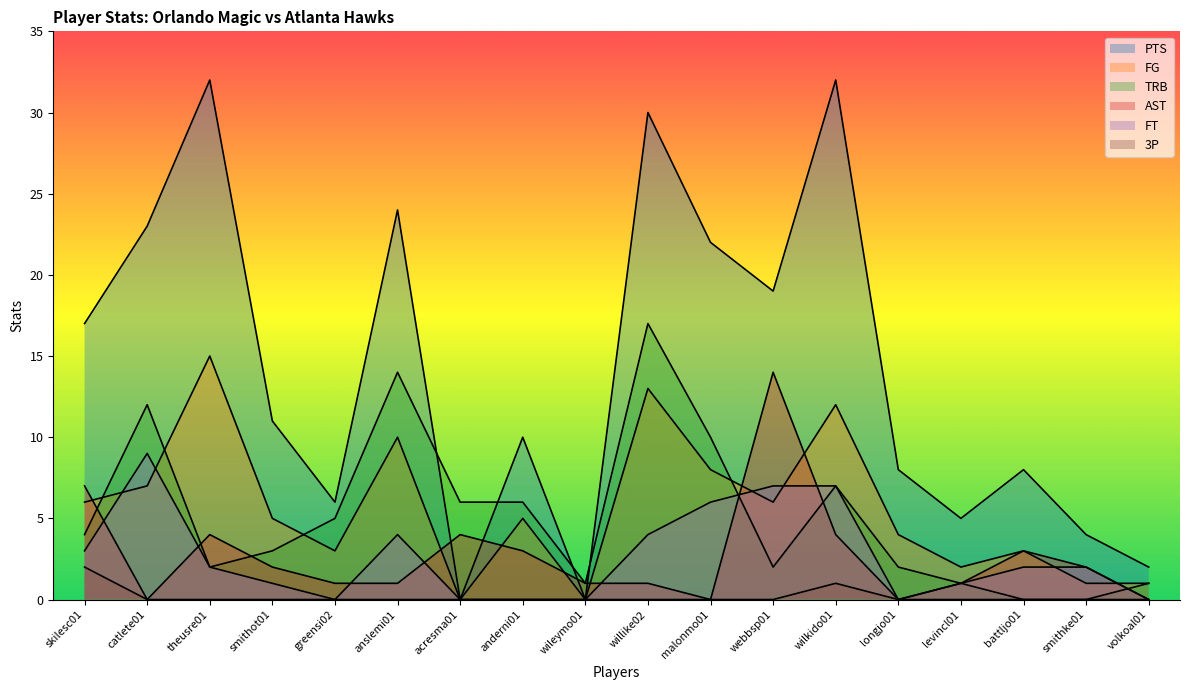

What is the label of the 10th point from the right?

wileymo01